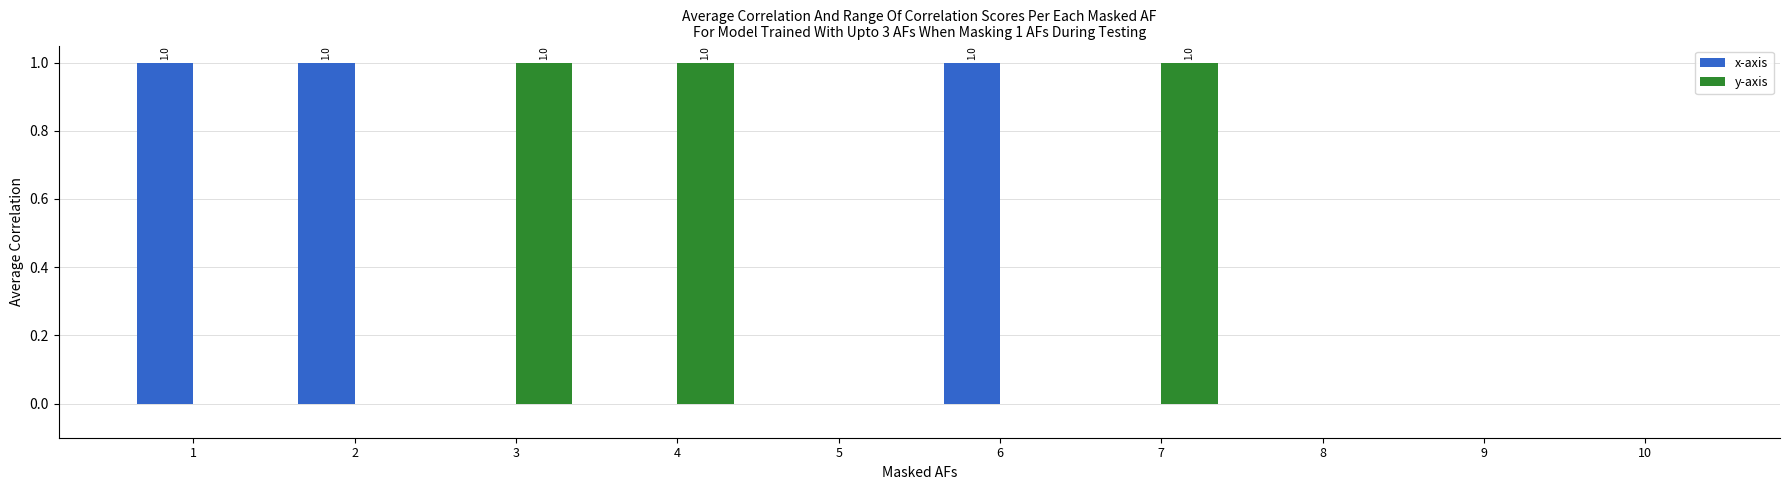

Reading right to left, what are all the values shown in this chart?

x-axis: 0	0	0	0	1	0	0	0	1	1
y-axis: 0	0	0	1	0	0	1	1	0	0